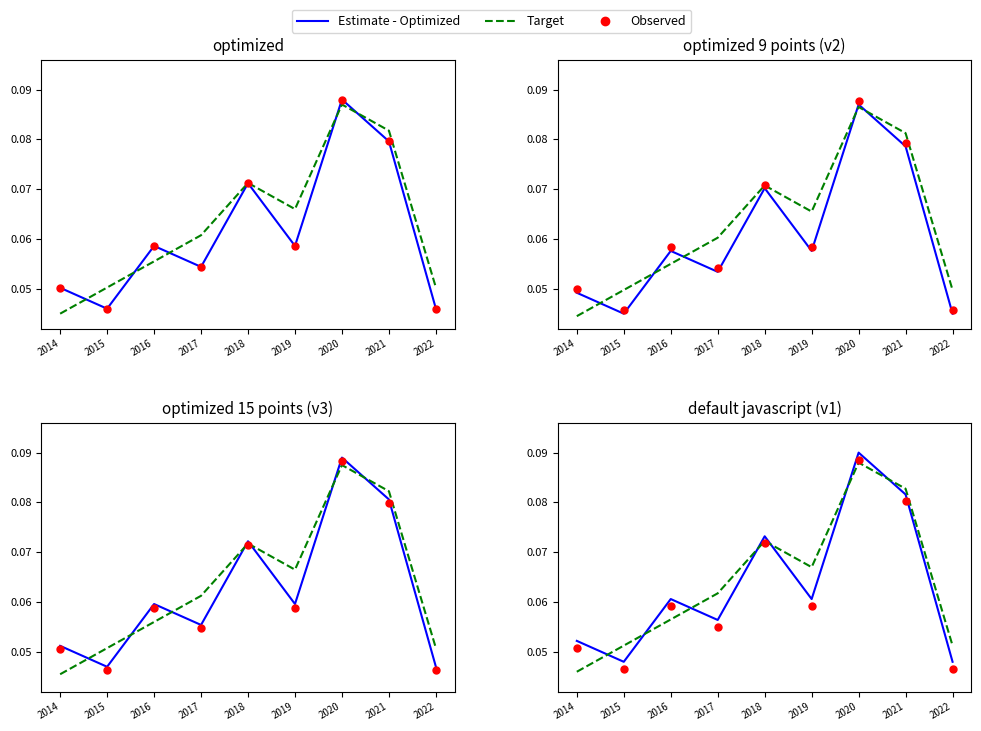

Which series has the largest total across all categories?

Target